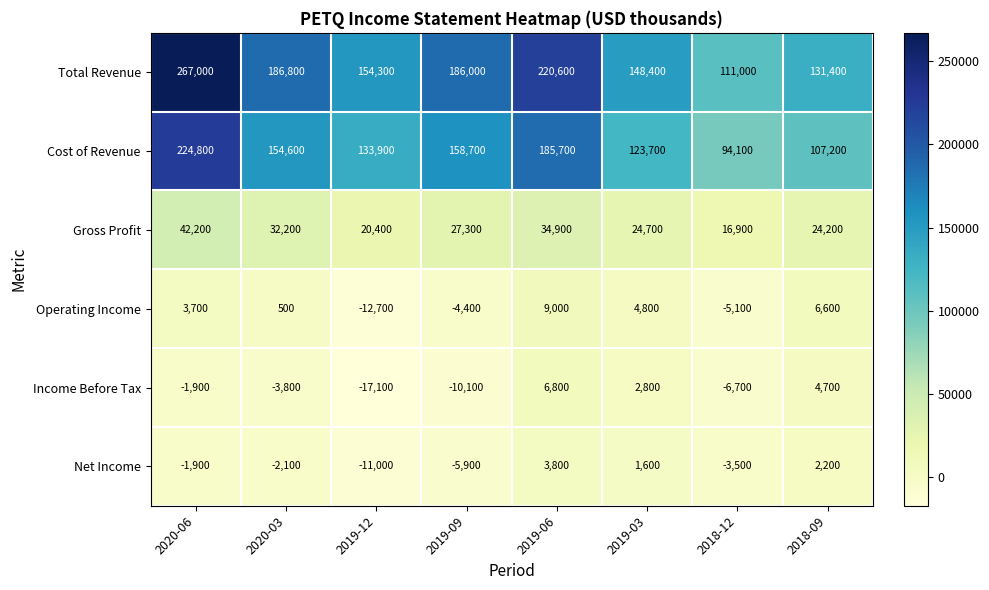

What is the difference between the maximum and second lowest values in the Income Before Tax series?

16900